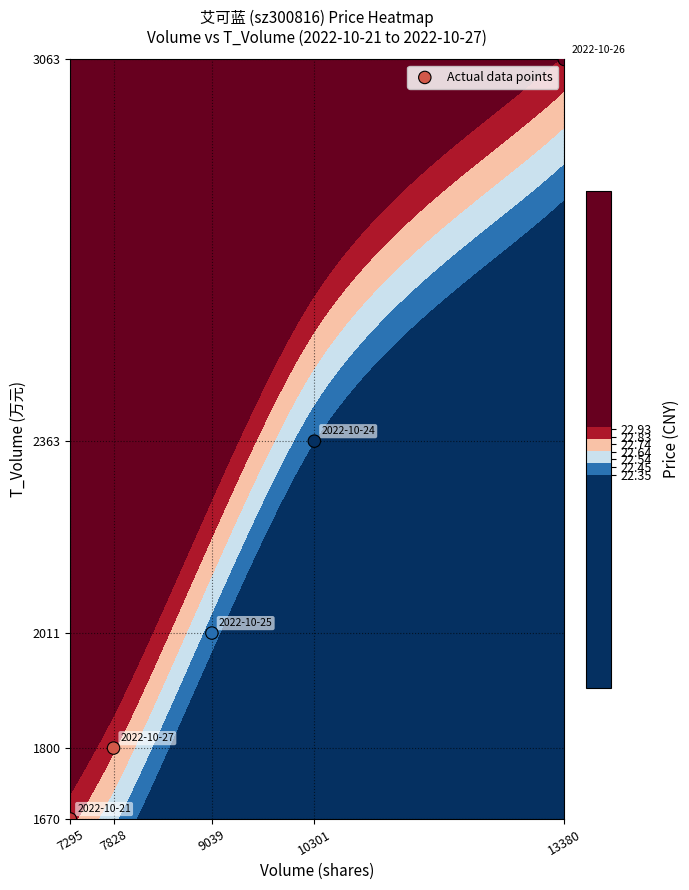

What value does the data have at 10301?

2363